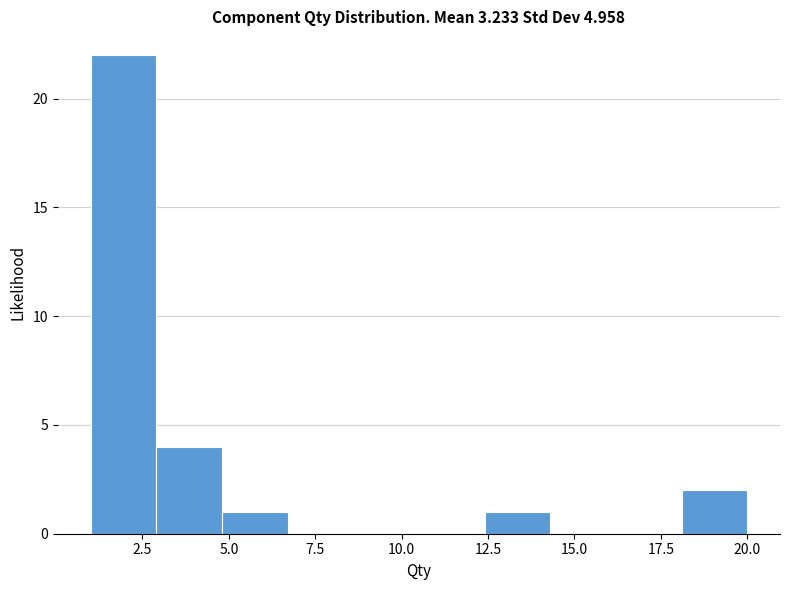

Read against the x-axis, roughly where is the centre of the tallest bar?

2.0